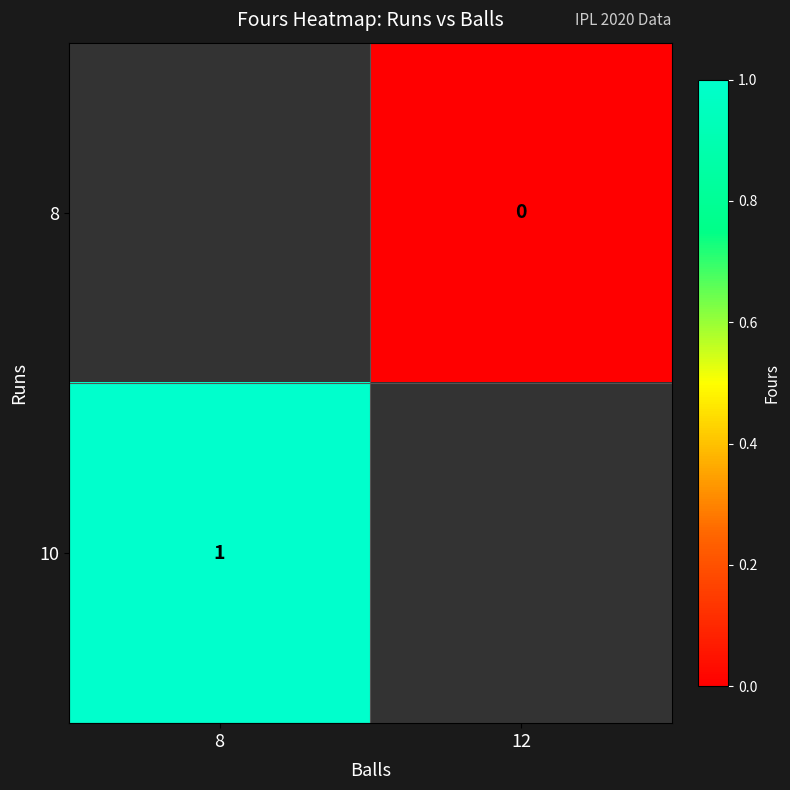

Between 12 and 8, which is larger?

8